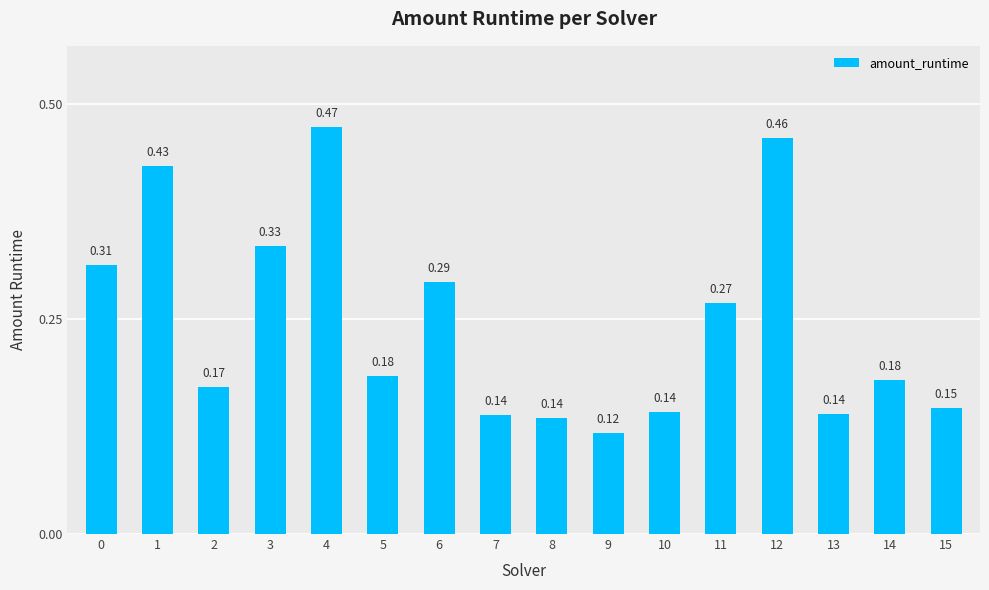

What is the change in value from 10 to 11?

+0.1